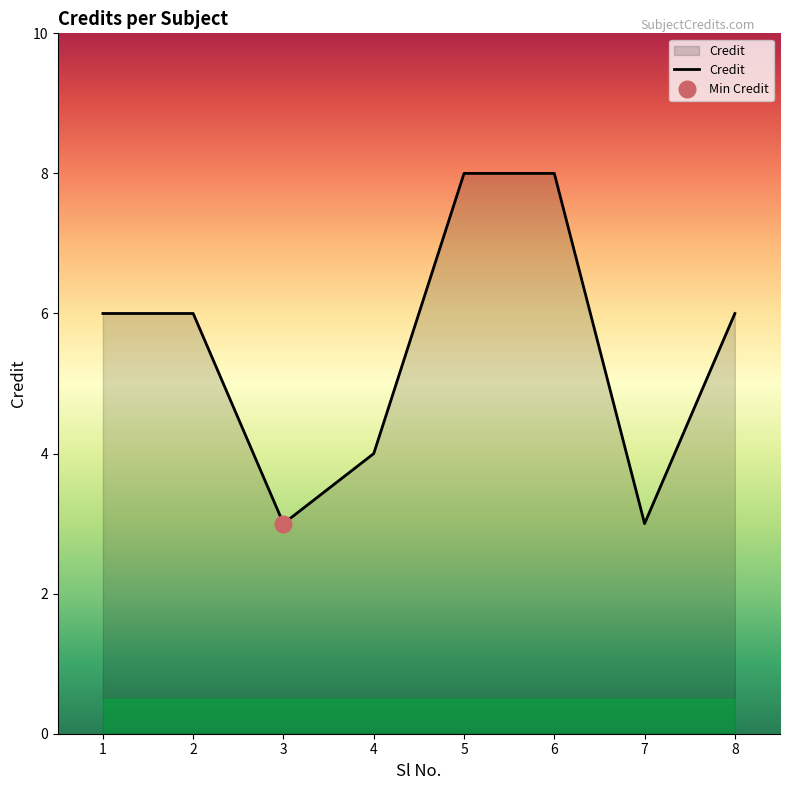

How many data points are above 6?

2